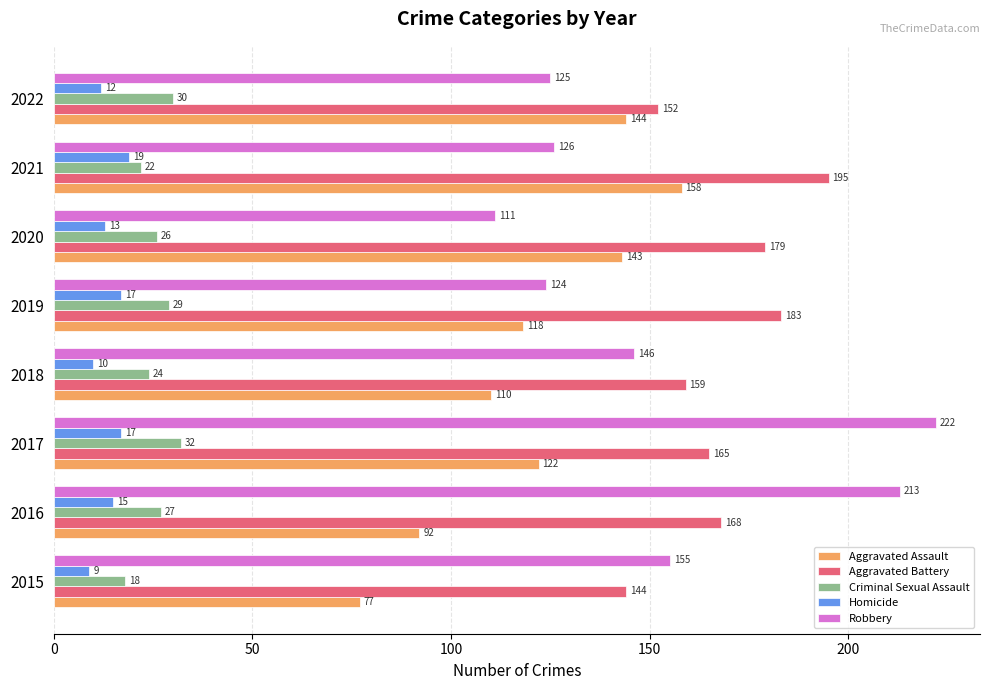

Count the number of data series in this chart.

5